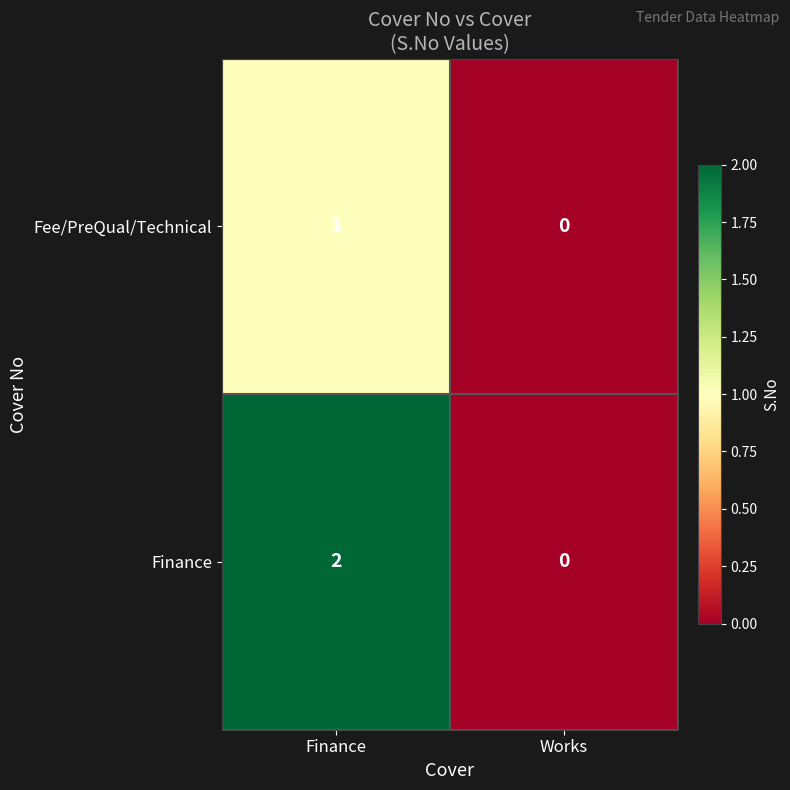

List the labels in order of Finance value, smallest first.

Works, Finance